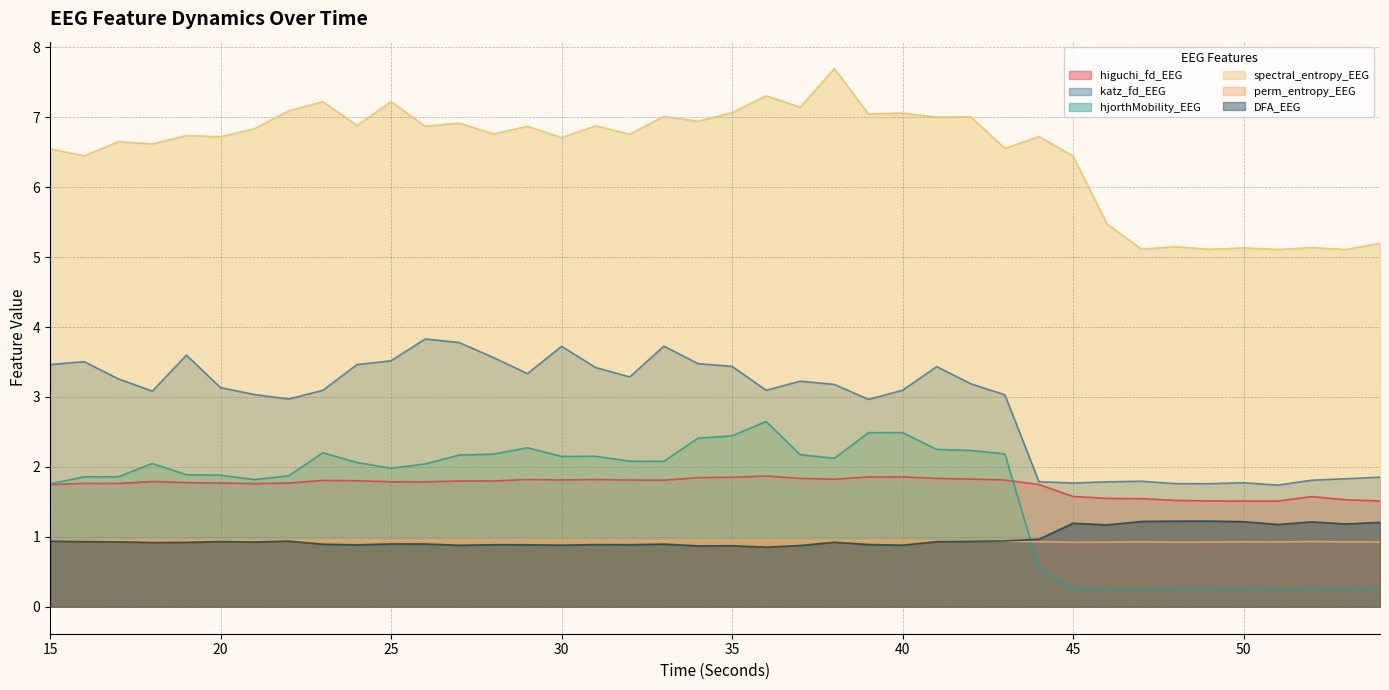

Which series has the largest range (max minus min)?

spectral_entropy_EEG